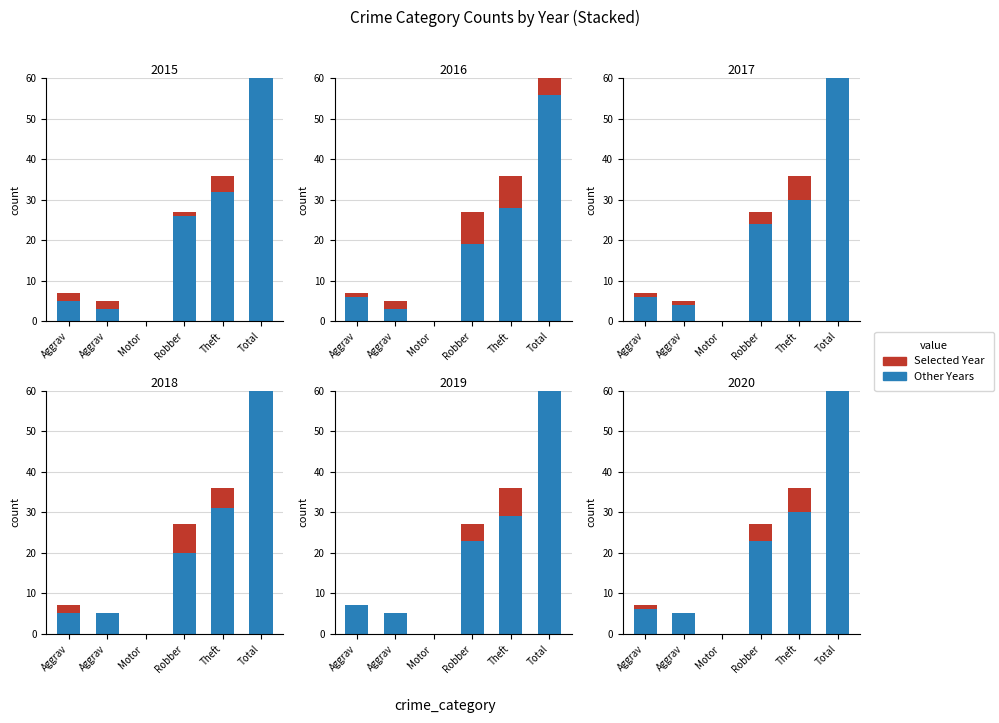

What is the change in value from Aggrav to Aggrav?

-1